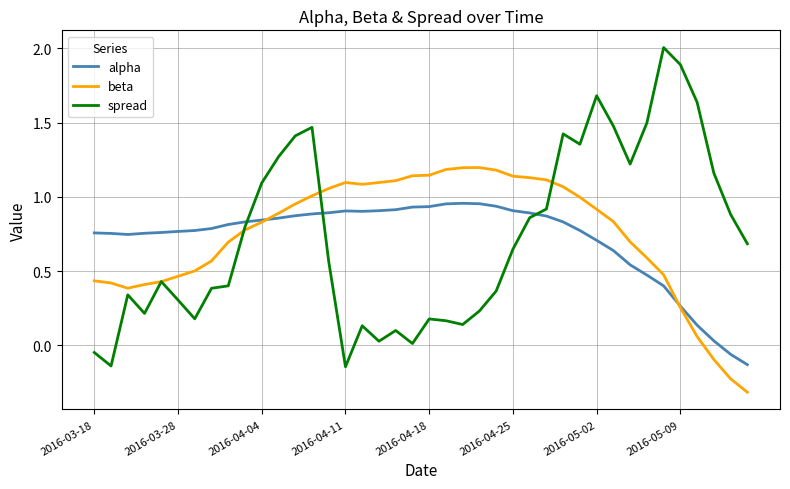

List the series in order of their peak value, highest first.

spread, beta, alpha